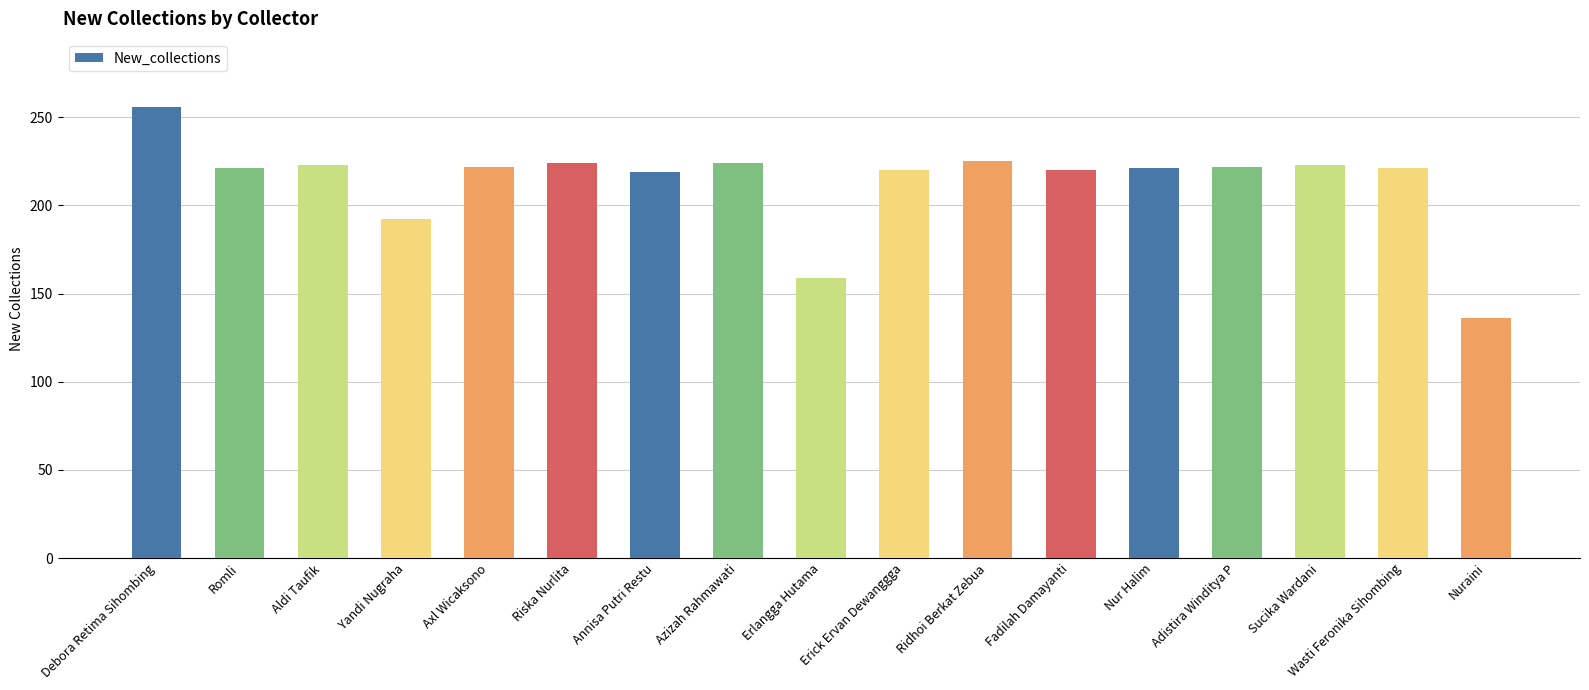

Is it true that the value at Nuraini is 136?

True